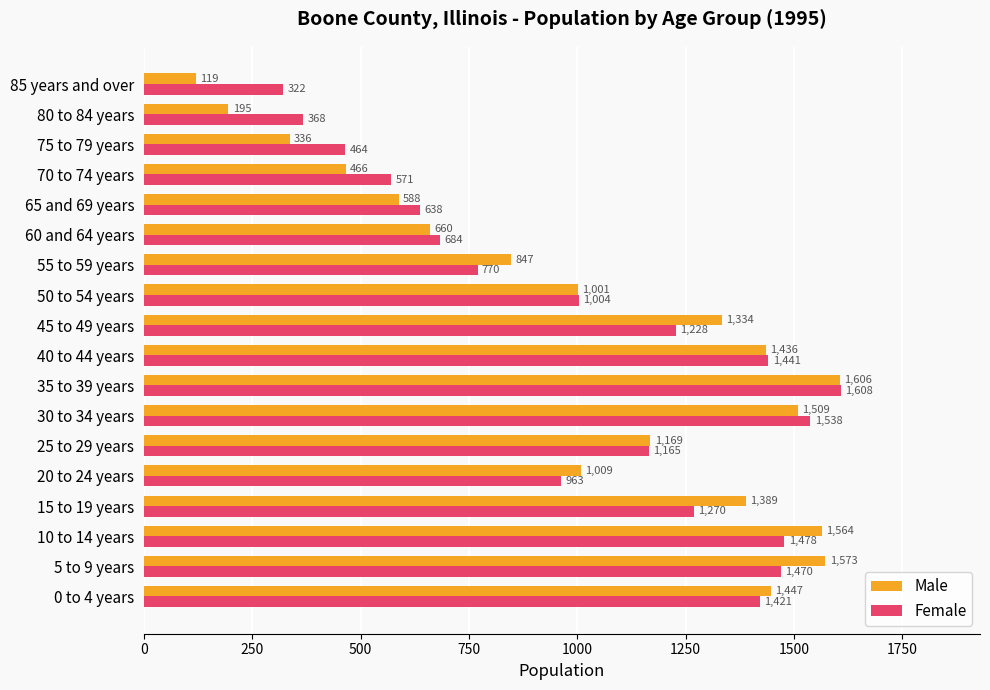

How many distinct data groups are displayed?

2